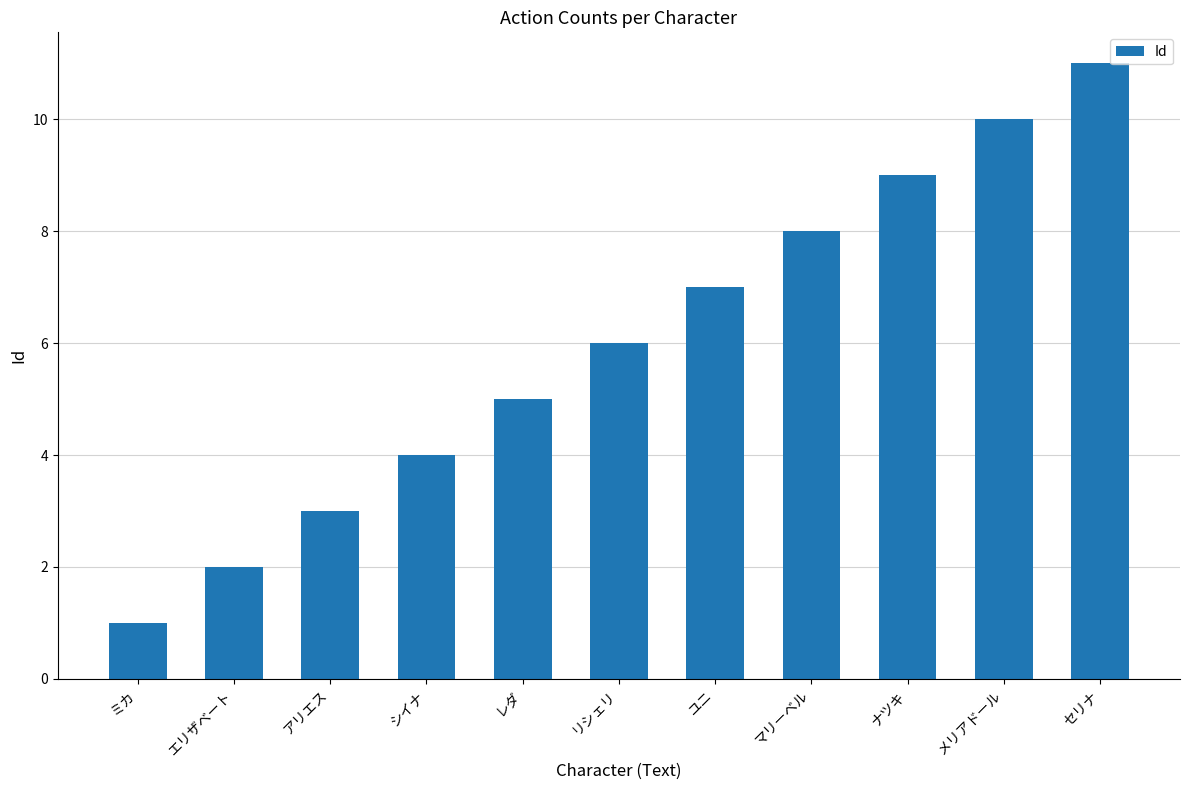

What is the difference between the second highest and minimum values?

9